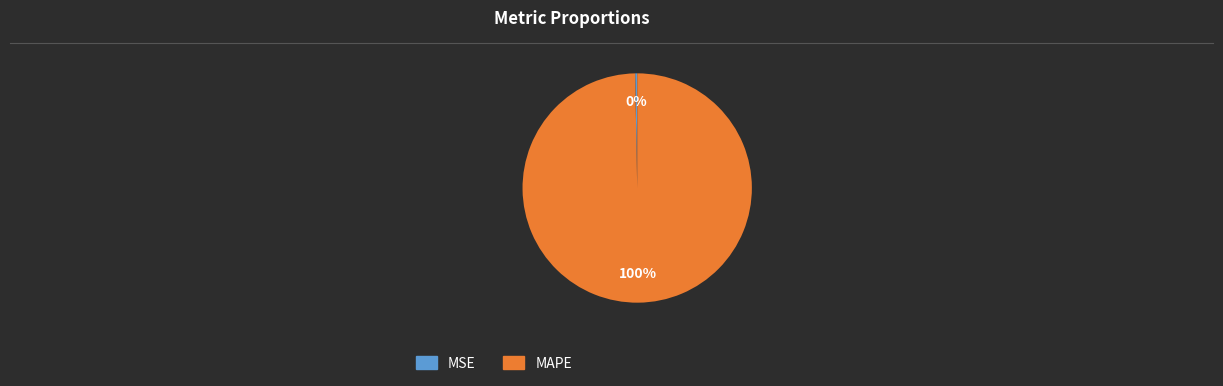

To the nearest percent, what is the combined percentage of MSE and MAPE?

100%